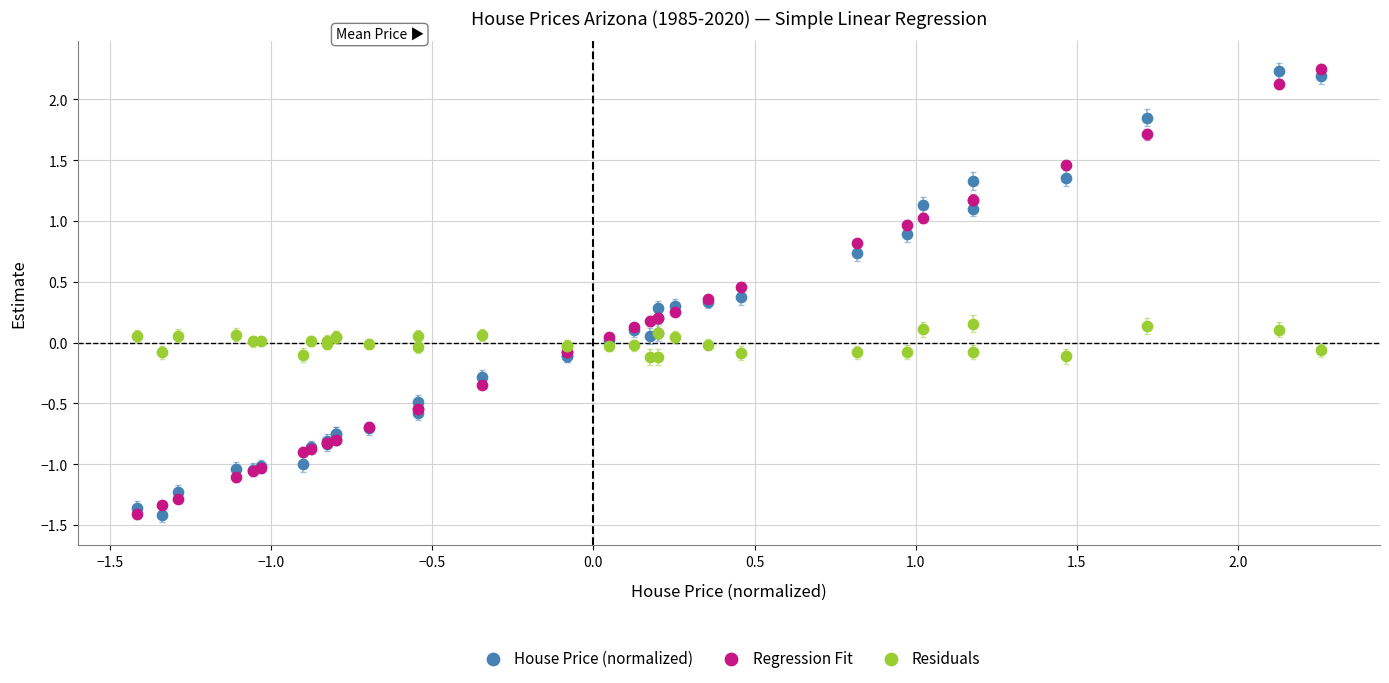

What is the X range (max minus min) for the scatter plot?

3.7